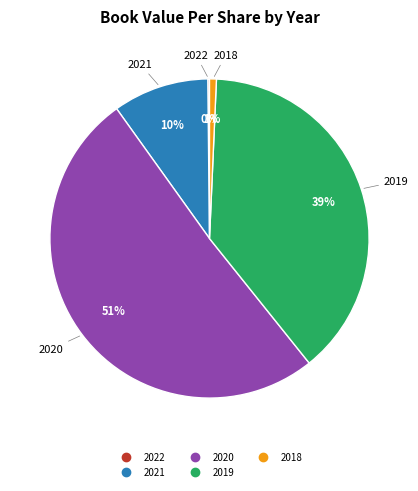

Which category has the biggest portion of the pie?

2020